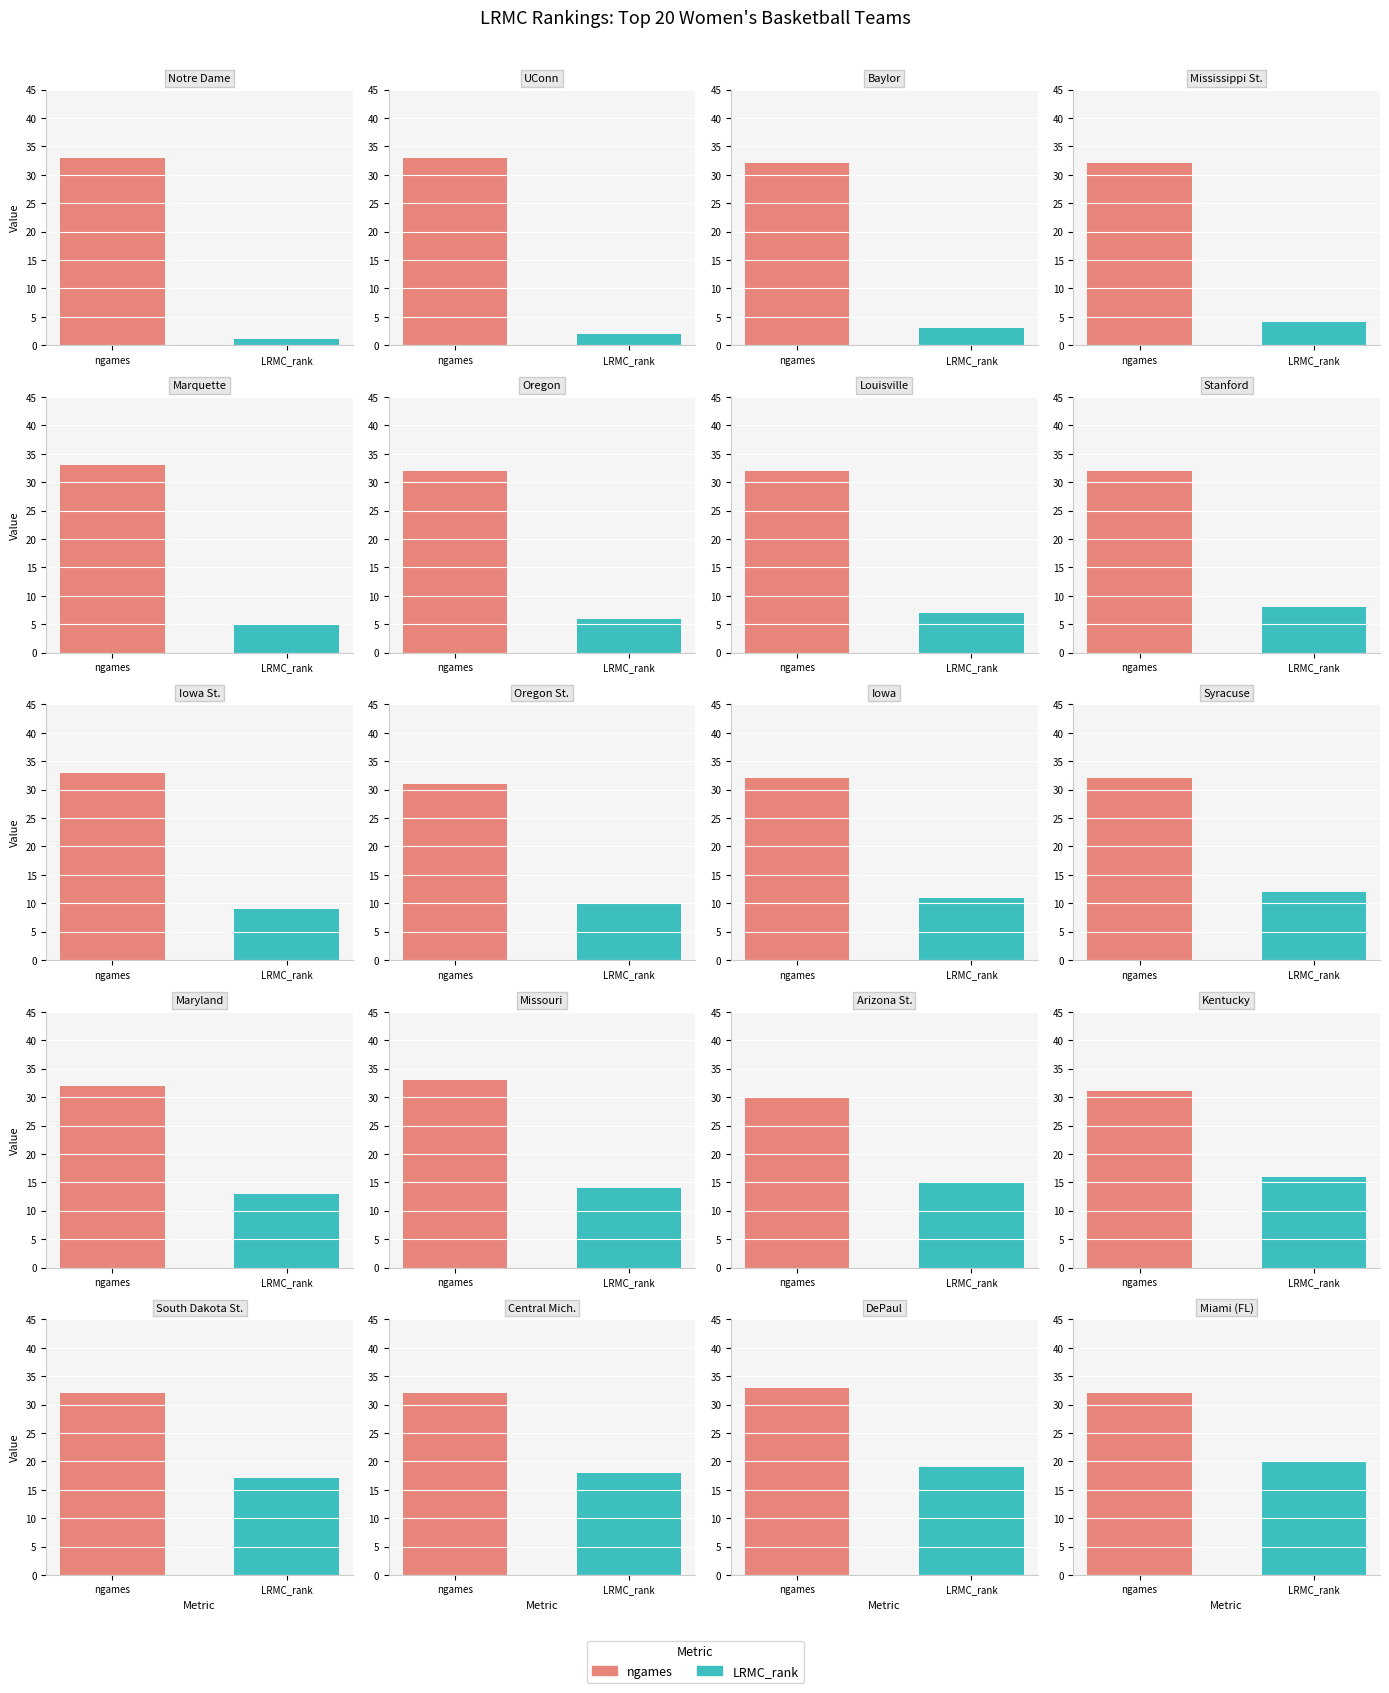

Which category has the highest value in the ngames series?

ngames